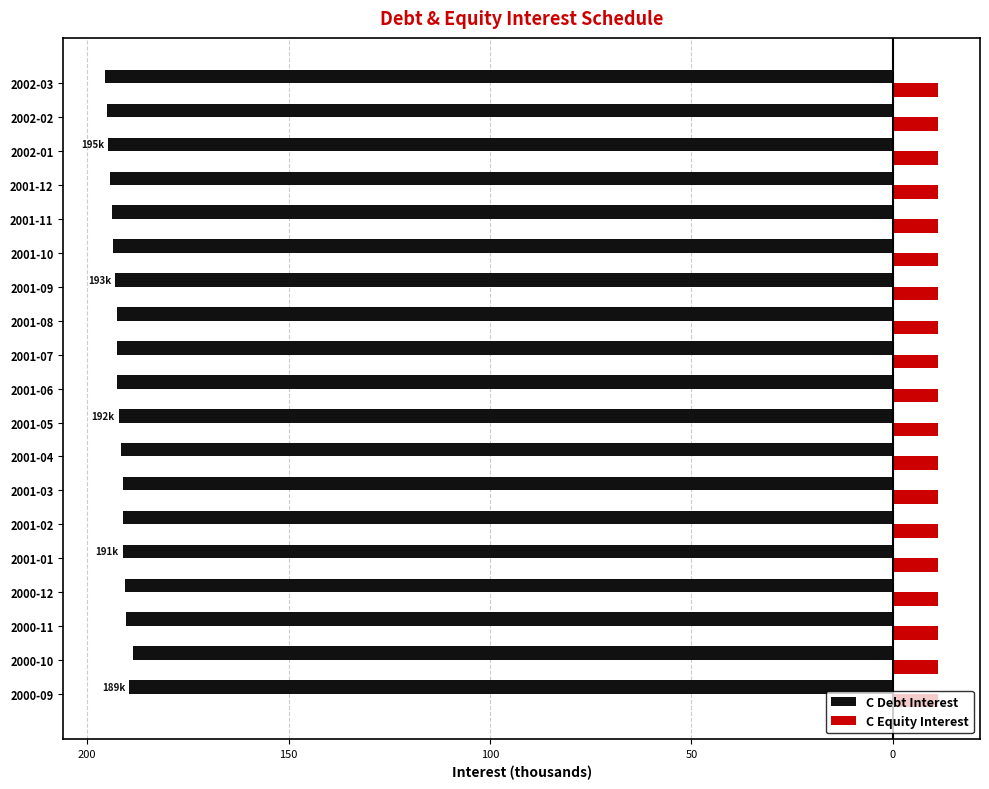

What are all the series names shown in the legend?

C Debt Interest, C Equity Interest